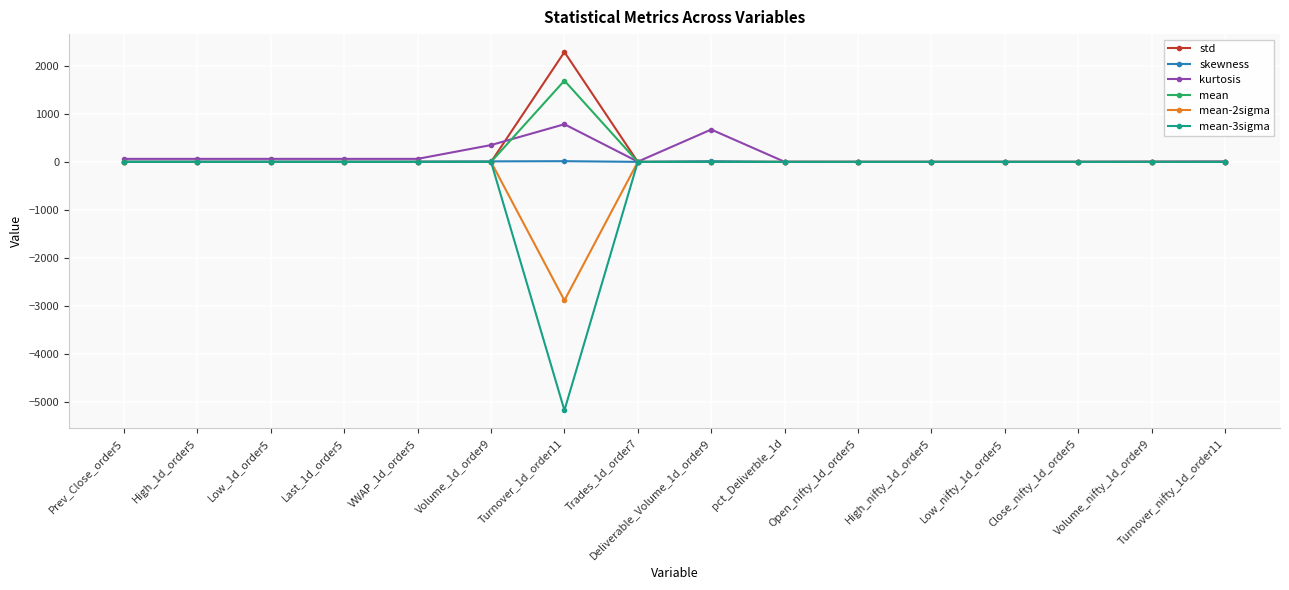

What is the difference between the second highest and second lowest values in the mean-2sigma series?

0.2